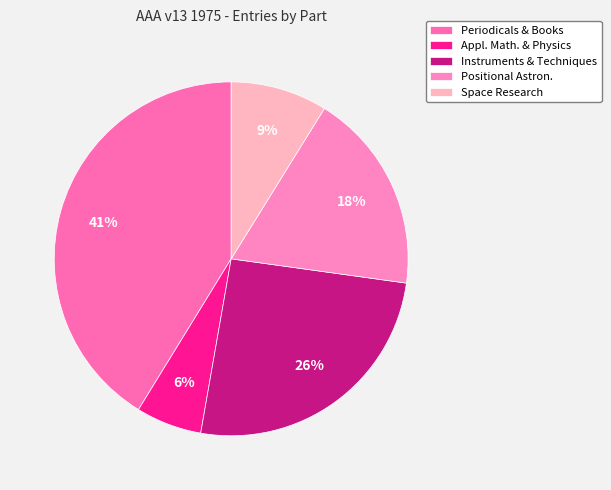

Count the number of slices in the pie.

5